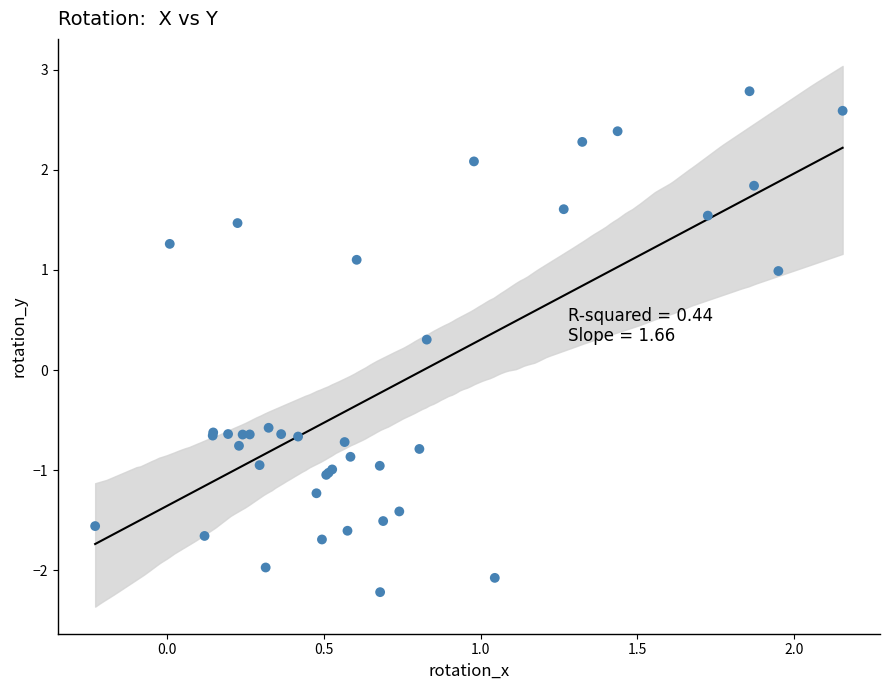

What Y value in the scatter plot is closest to 0?

0.3